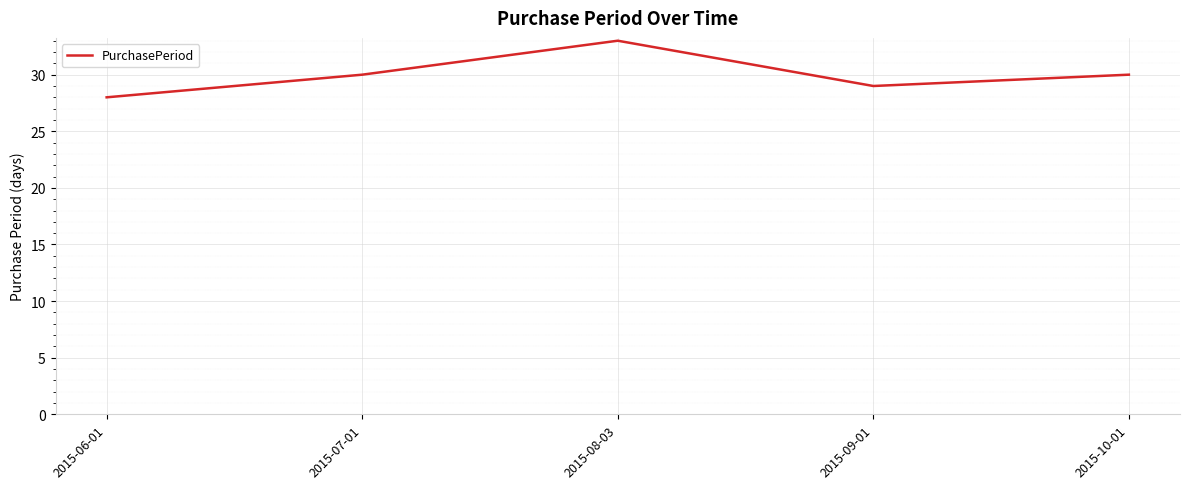

How many values are below 30?

2